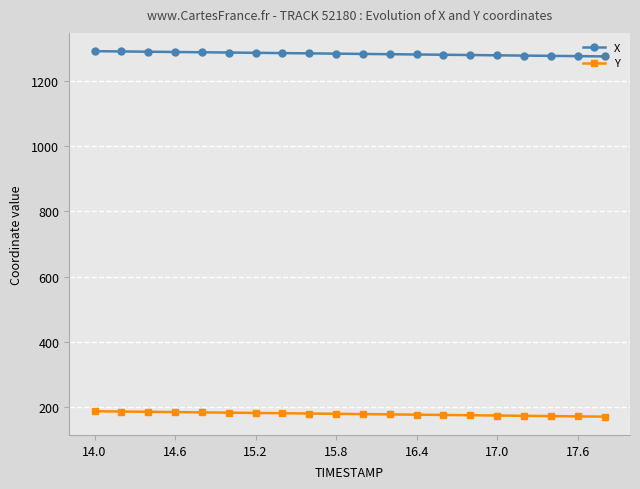

What is the value of the Y point at the 1st from the left?

187.8